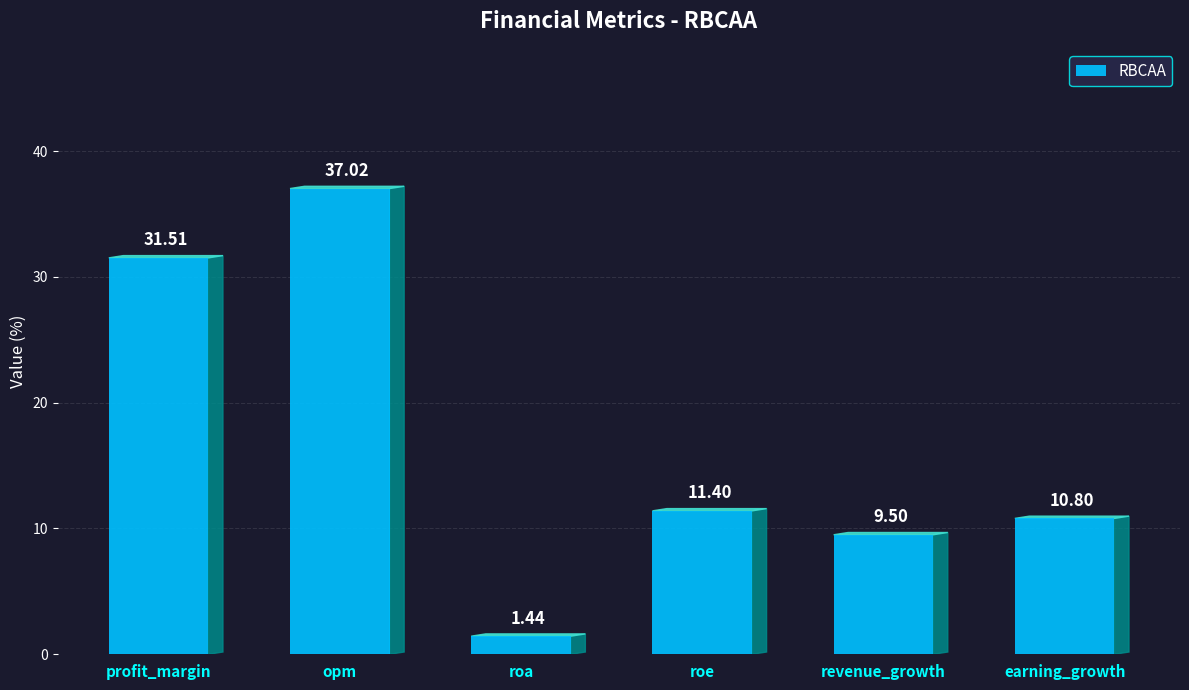

At which label is the value closest to 19?

roe